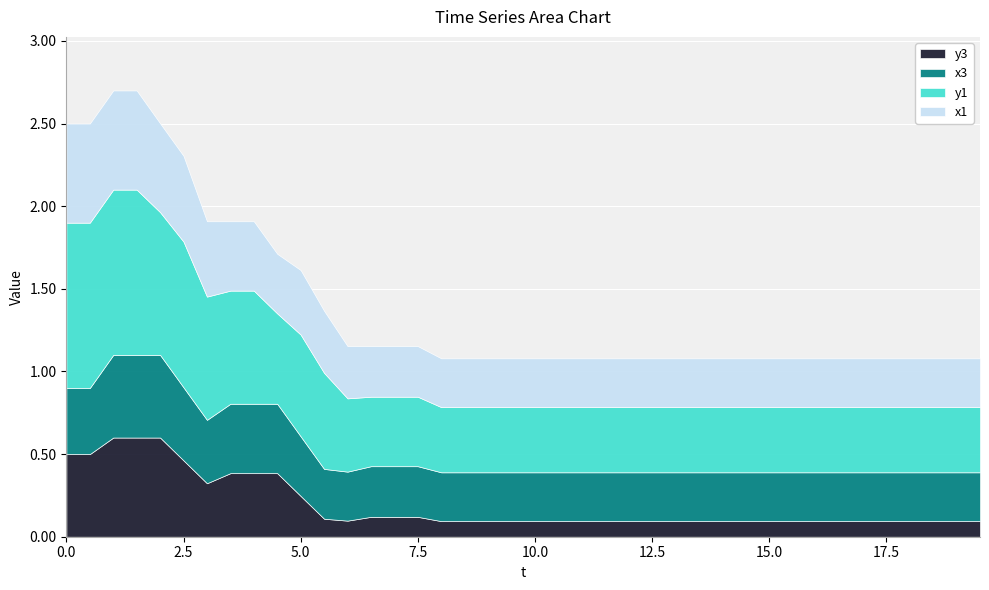

True or false: x3 has a value of 0.4 at 3.0.

True